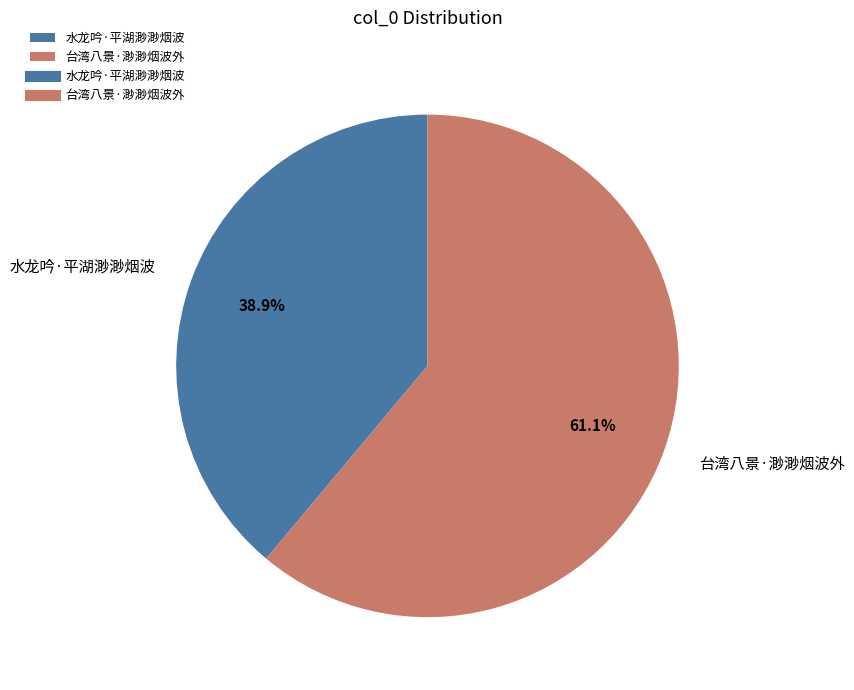

Which category accounts for the majority?

台湾八景·渺渺烟波外